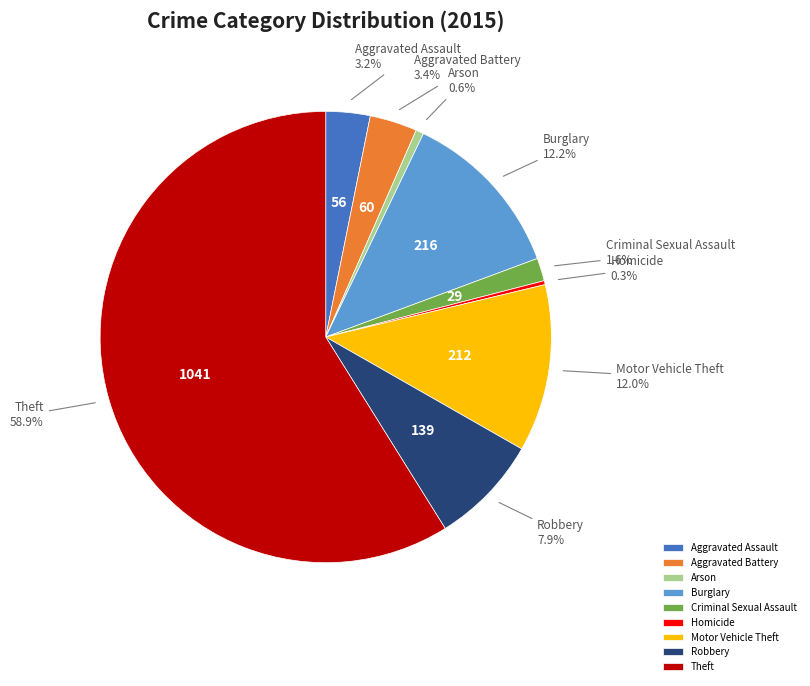

Count the number of slices in the pie.

9